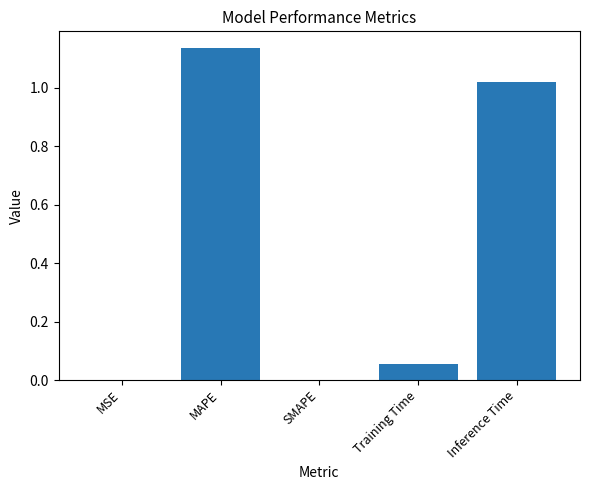

At which category does the chart reach its peak across all series?

MAPE